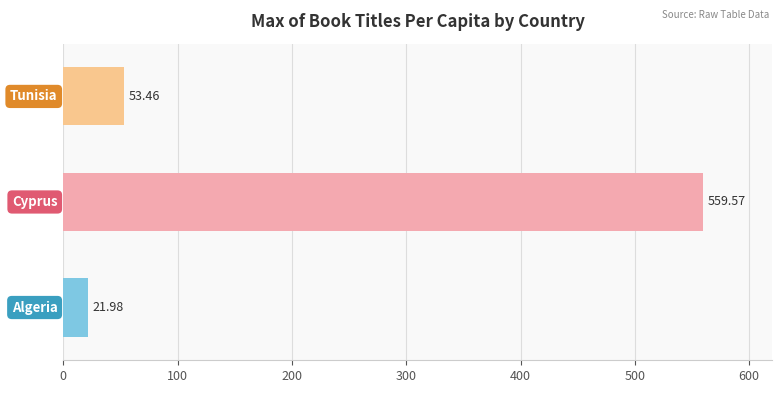

What is the difference between the maximum and minimum values?

537.6